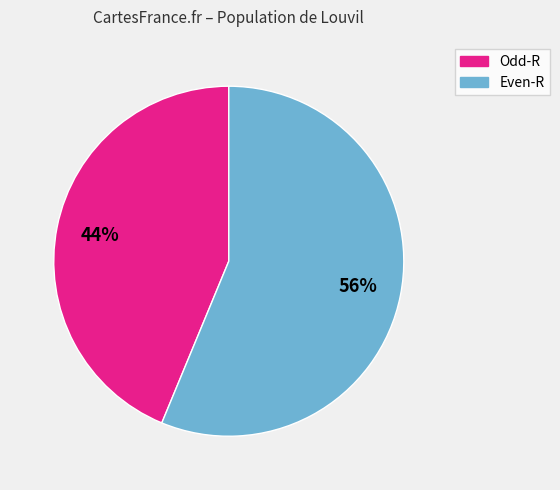

How many slices are in this pie chart?

2